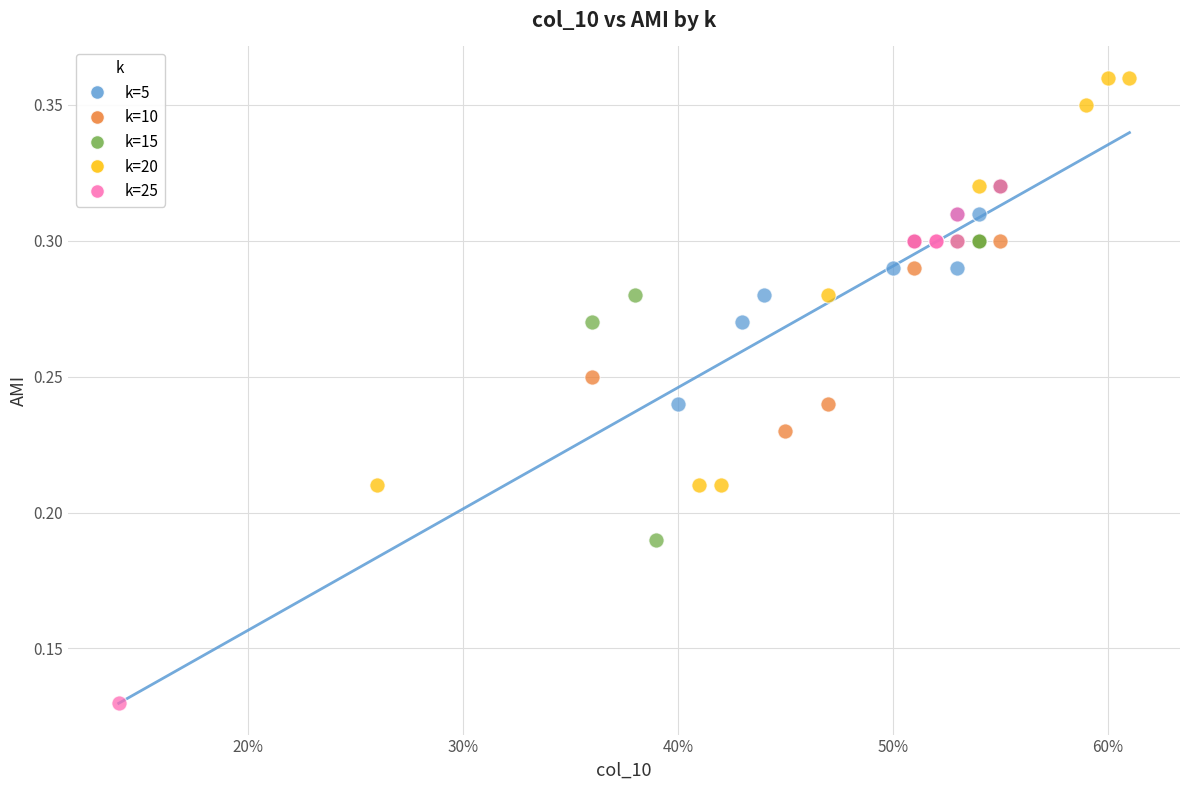

Which series reaches the minimum Y coordinate?

k=25